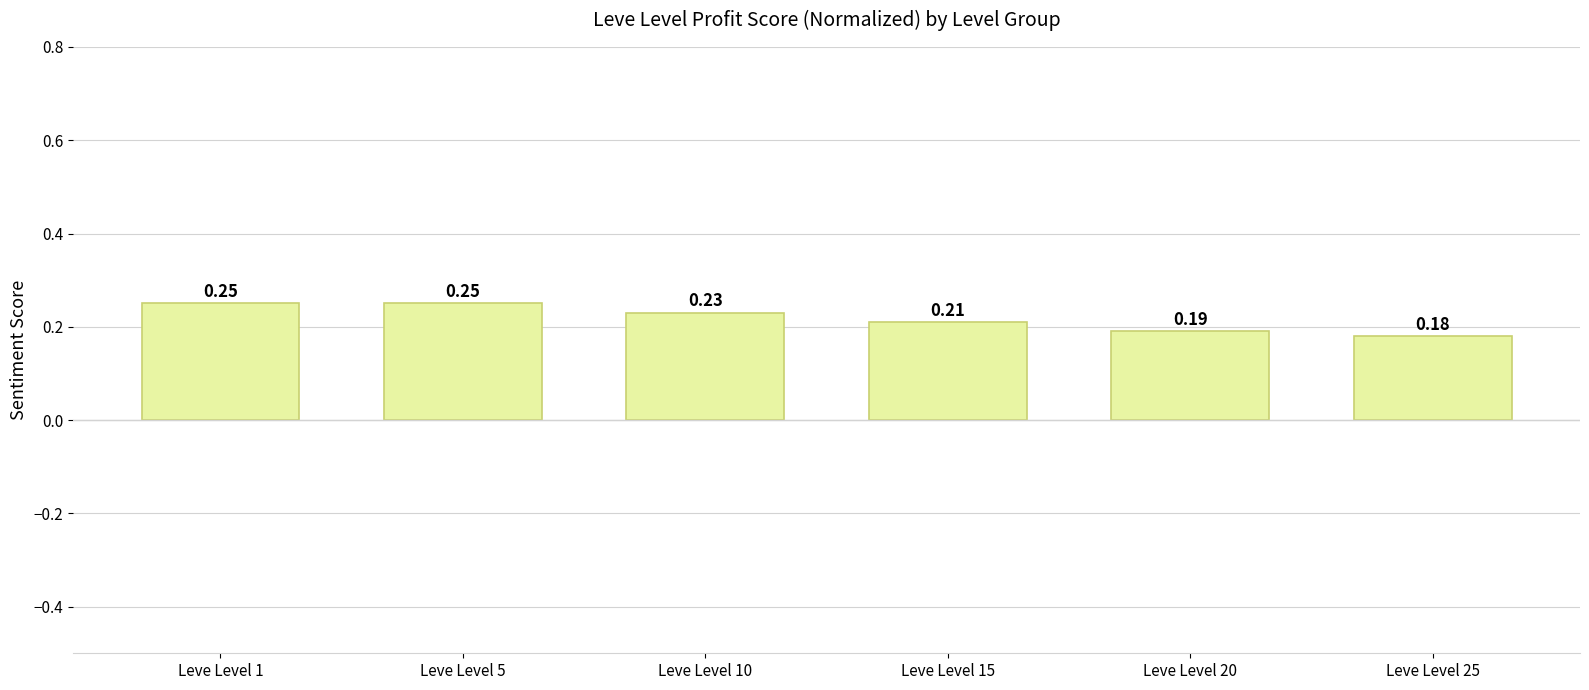

What is the sum of all values?

1.3